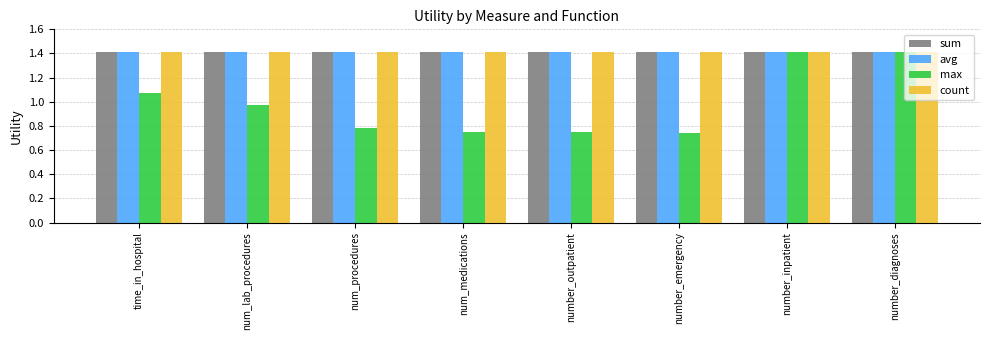

How many categories are shown in the chart?

8